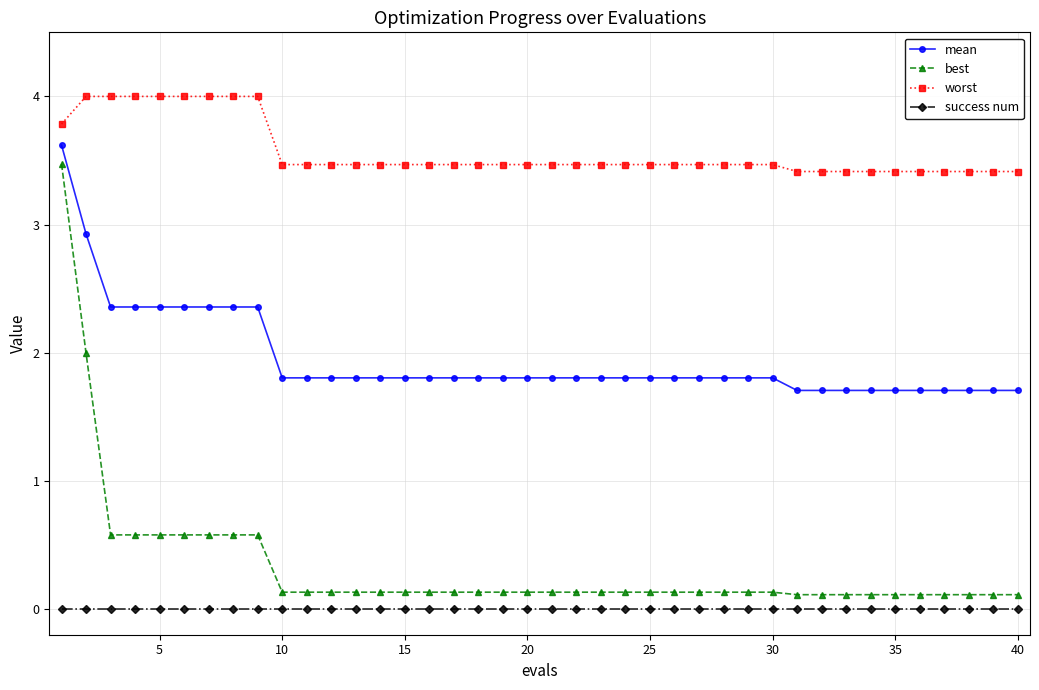

Rank the series by their maximum value, from highest to lowest.

worst, mean, best, success num